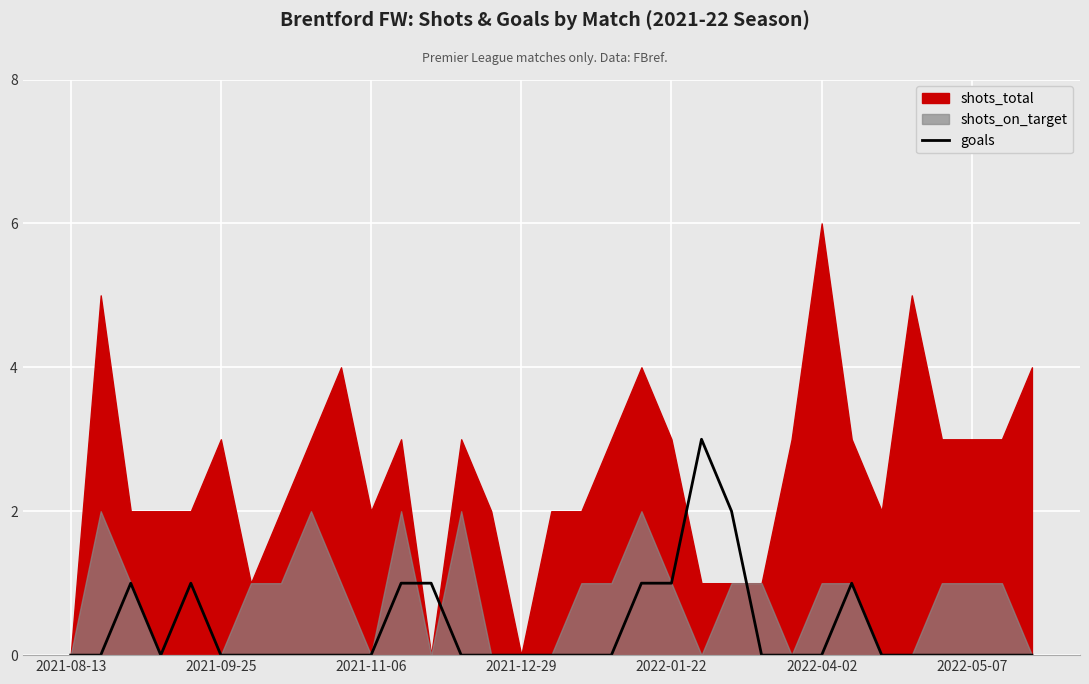

The goals series shows 2 at 2021-08-13. True or false?

False